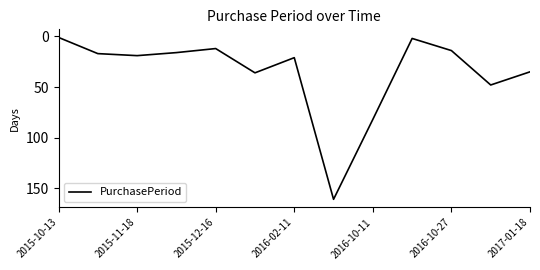

What is the maximum value shown in the chart?

161